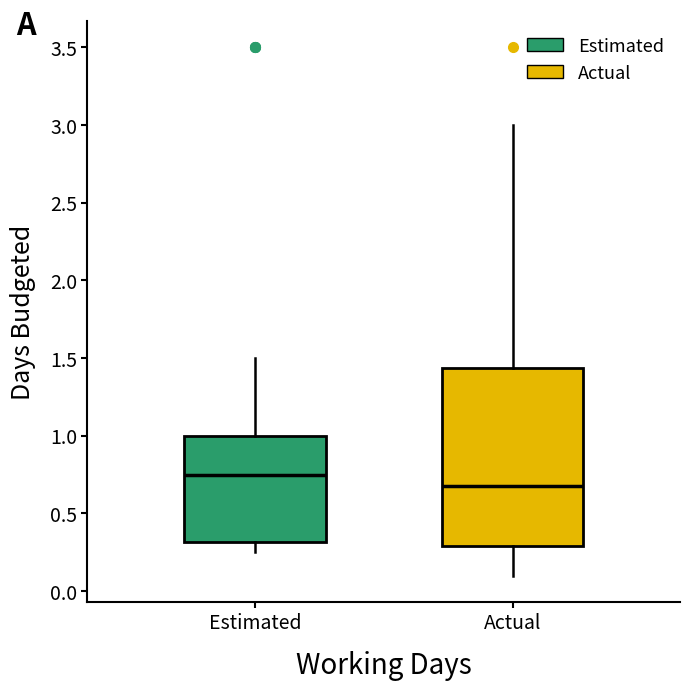

Where does the lower whisker of the box for Actual end on the y-axis? The values are not printed on the chart, so give them approximately, as read against the axis.

0.10